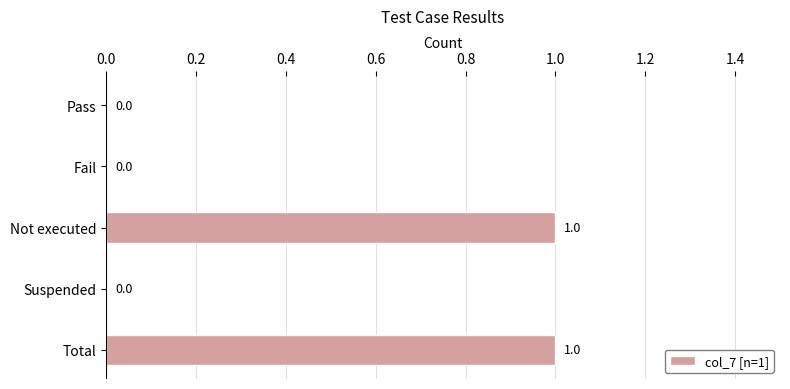

How many values are between 0 and 1?

5